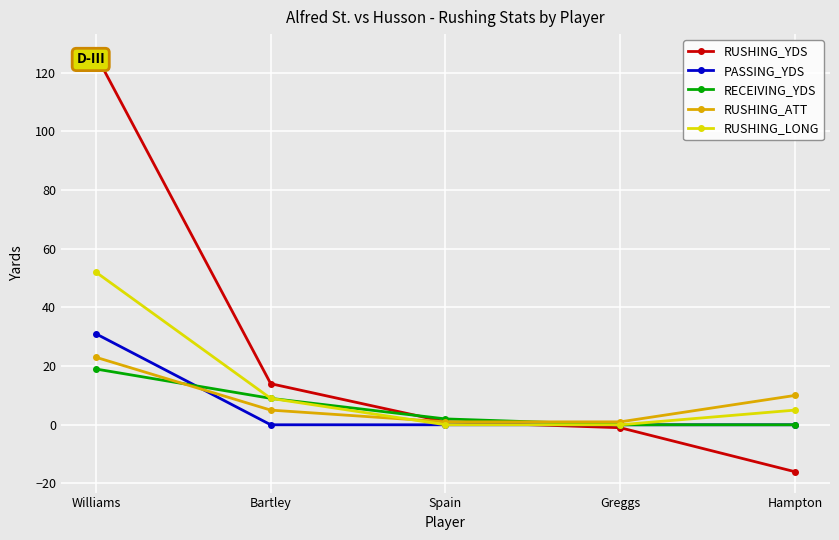

At which label is PASSING_YDS closest to 15?

Bartley